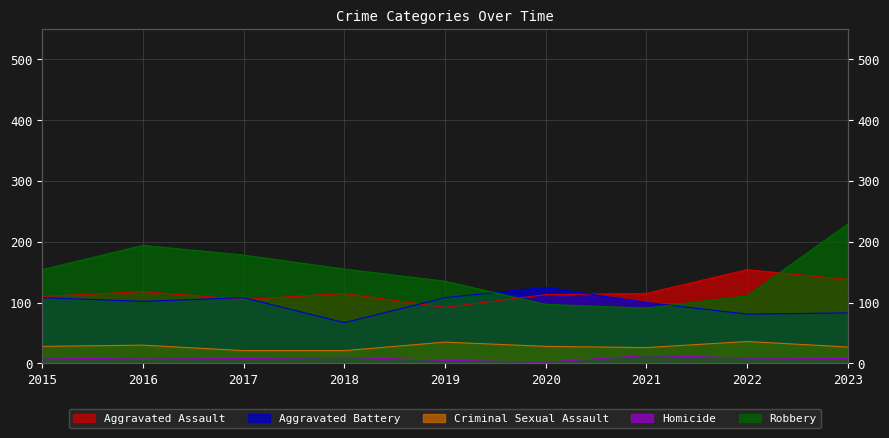

What is the maximum value for Aggravated Assault?

154